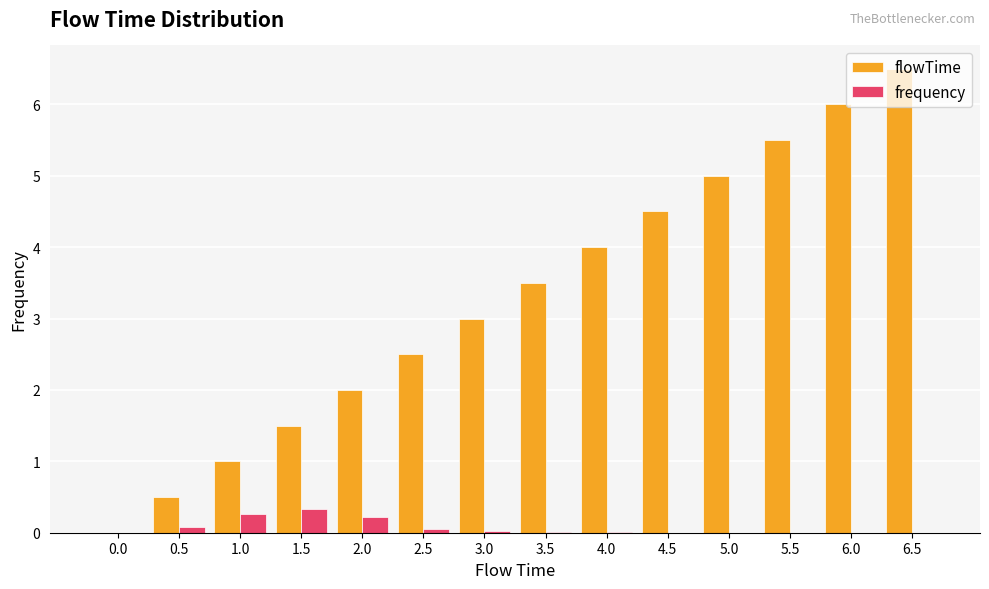

Is it true that frequency equals 0.0 at 6.0?

True